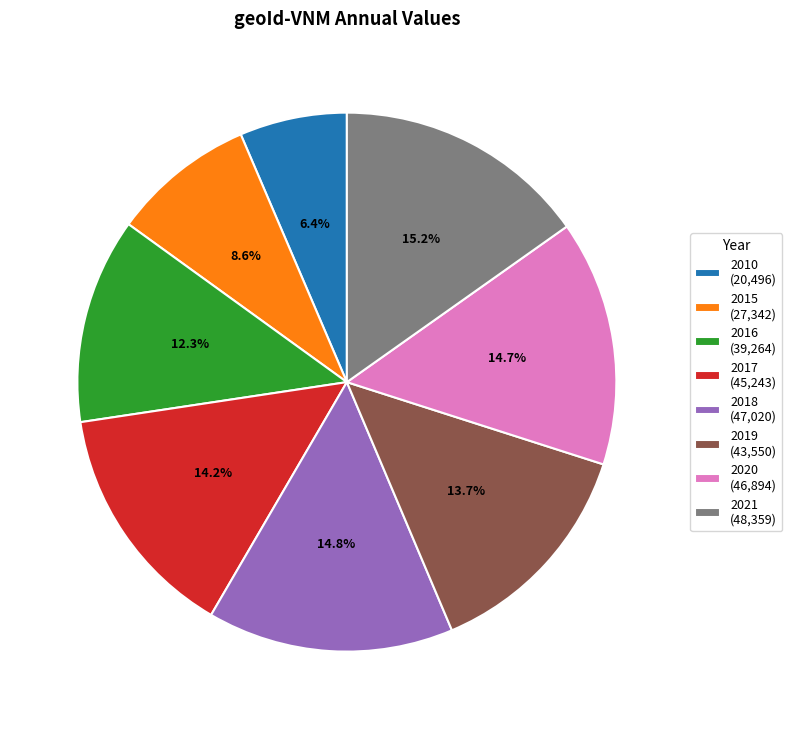

Approximately how many times larger is the value at 2019 (43,550) compared to 2020 (46,894)?

0.9